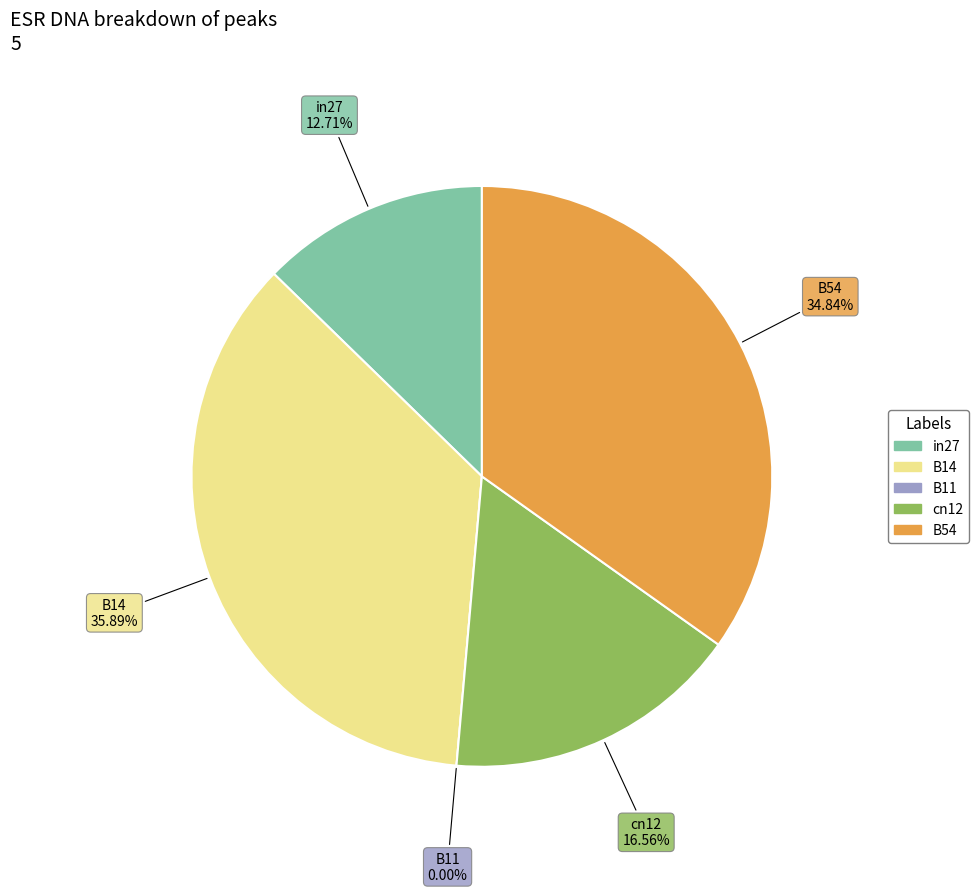

The B11 slice represents 0% of the pie. True or false?

True